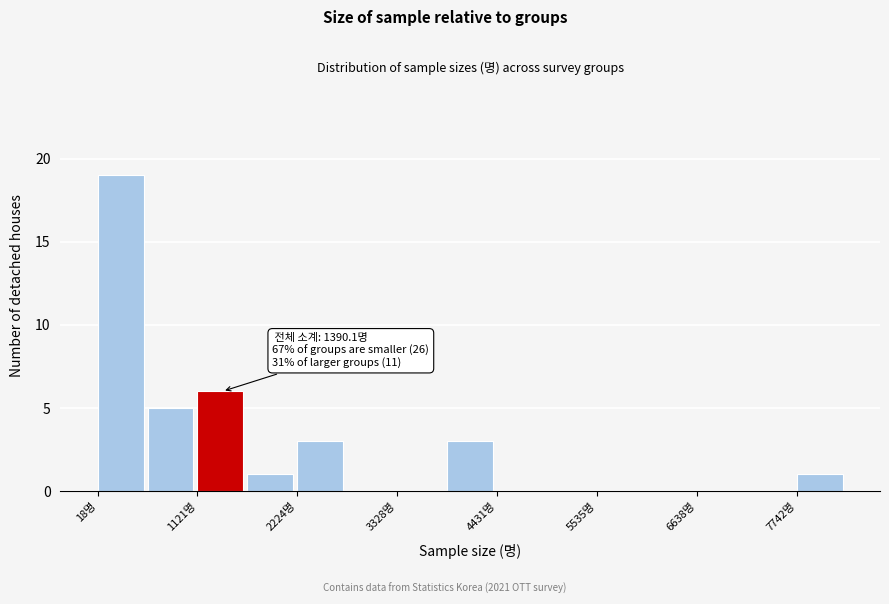

Read against the x-axis, roughly where is the centre of the tallest bar?

200